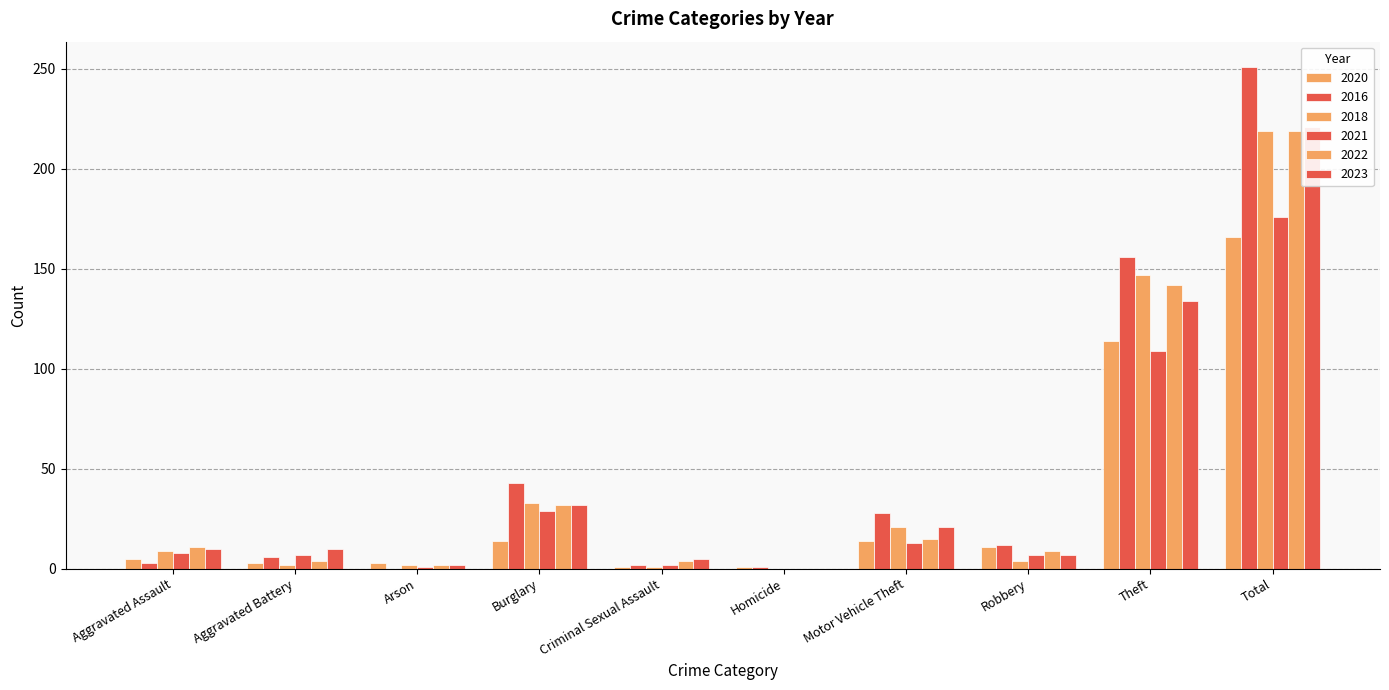

Rank the series by their maximum value, from lowest to highest.

2020, 2021, 2018, 2022, 2023, 2016